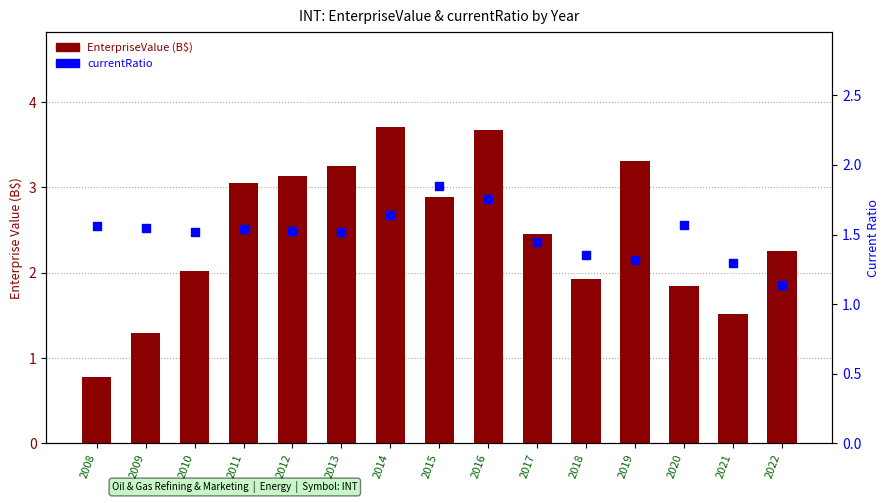

Is the value of EnterpriseValue (B$) at 2013 greater than the value of currentRatio at 2018?

Yes